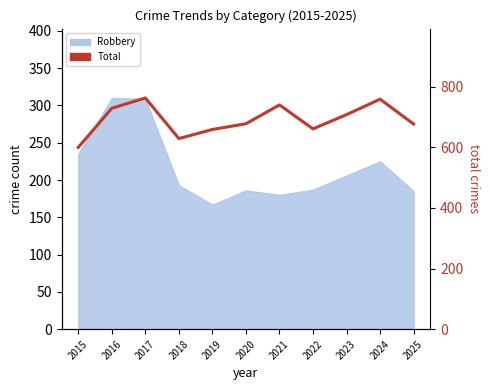

List the labels in order of value, smallest first.

2015, 2018, 2019, 2022, 2025, 2020, 2023, 2016, 2021, 2024, 2017